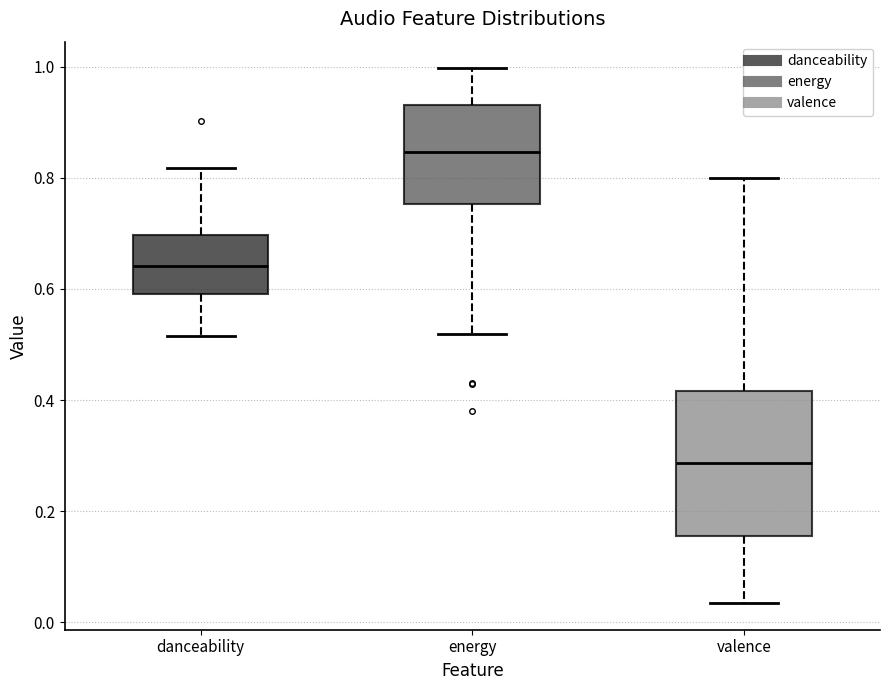

Reading left to right, transcribe this box plot: for each box, give where its median line is, the range the box spans, and where its two whiskers end, as read against the y-axis. The values are not printed on the chart, so give them approximately, as read against the axis.

danceability: median 0.64, box 0.60 to 0.70, whiskers 0.52 to 0.82
energy: median 0.84, box 0.76 to 0.94, whiskers 0.52 to 1.00
valence: median 0.28, box 0.16 to 0.42, whiskers 0.04 to 0.80